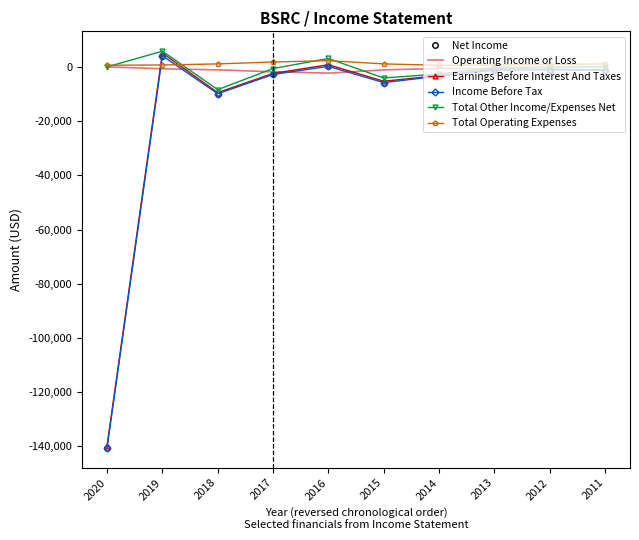

Read the Income Before Tax value at 2017, to the nearest 50.

-2800